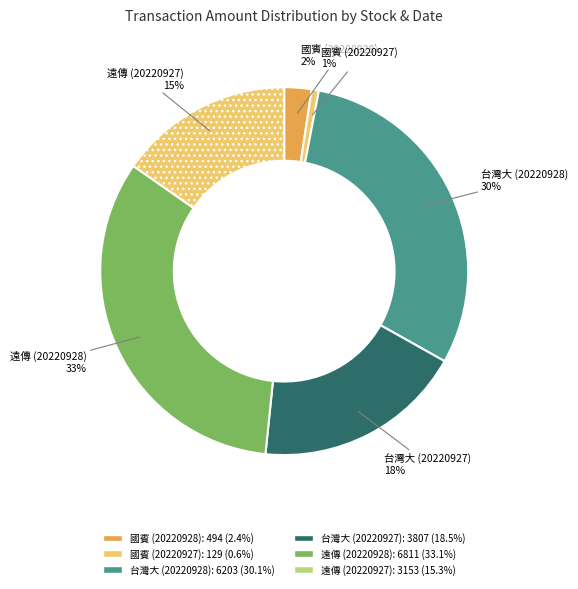

To the nearest percent, what percentage of the pie is 國賓 (20220927)?

1%